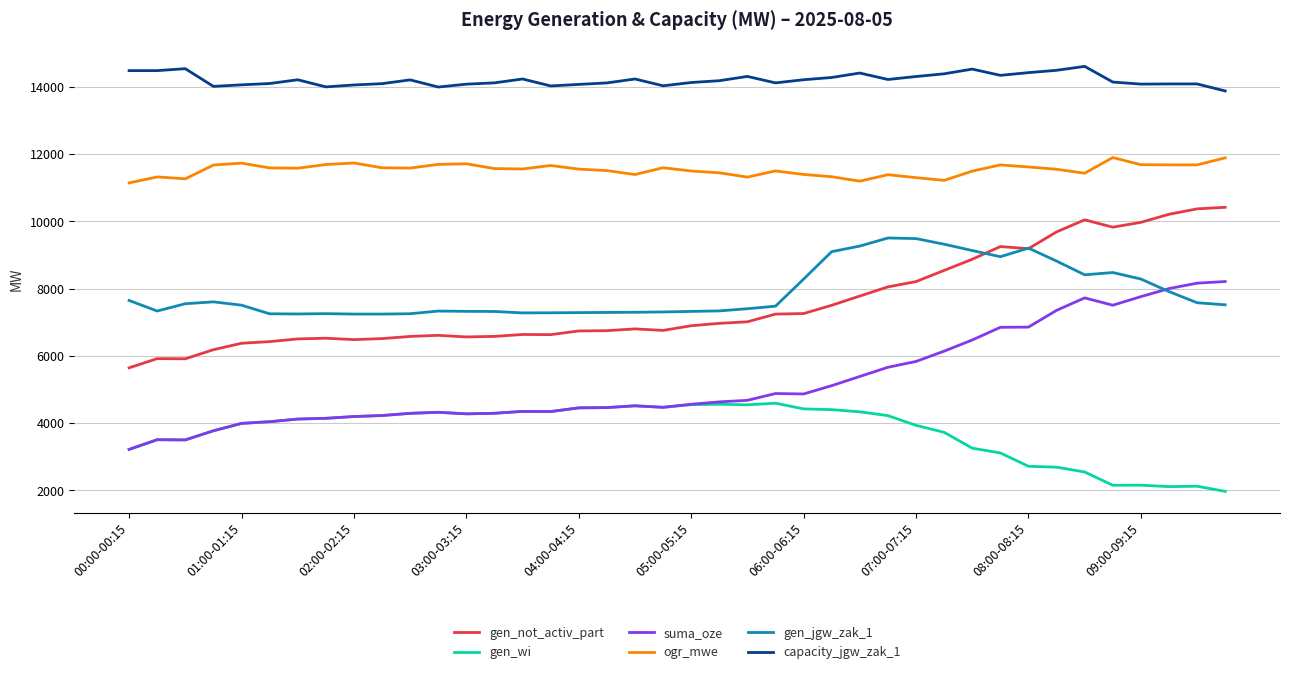

Does the chart display data point markers on the line(s)?

No